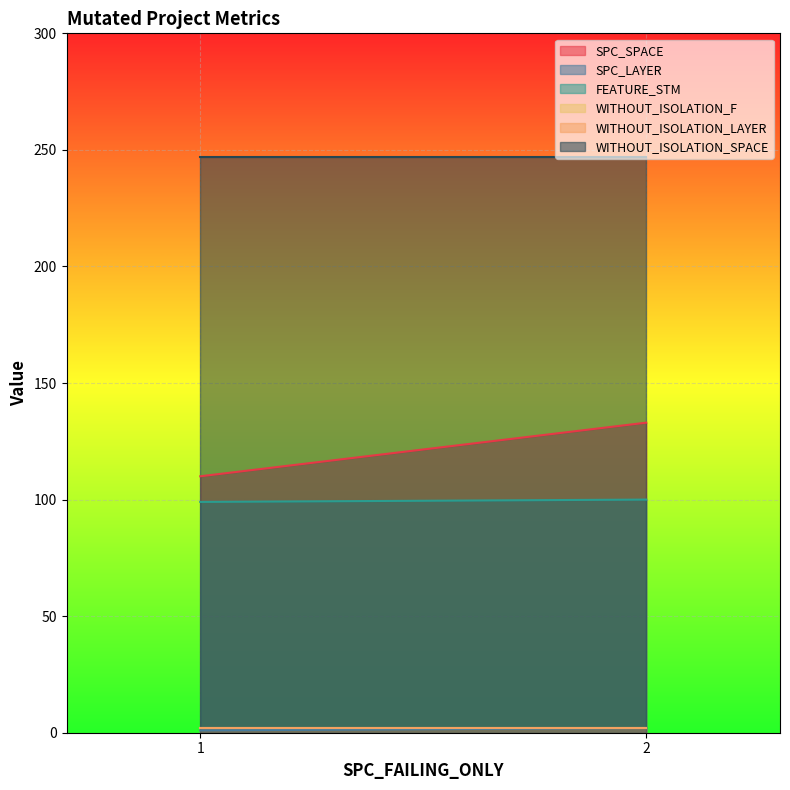

How many lines are shown in the chart?

6